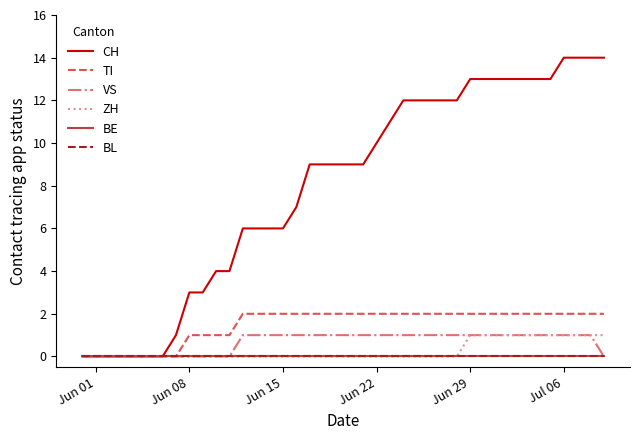

True or false: CH has more than 1 points higher than both neighbors.

False